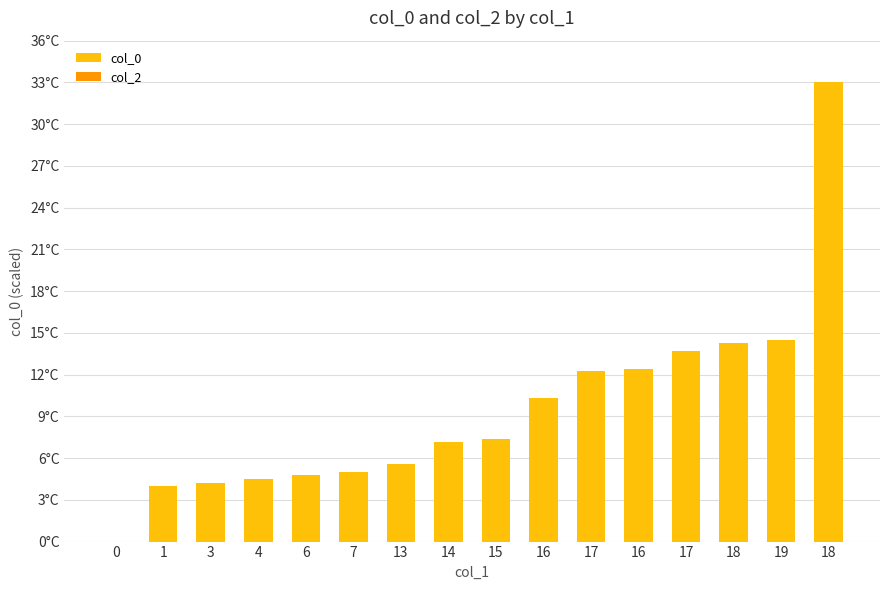

Reading left to right, transcribe all the data shown in this chart.

col_0: 0.0	4.0	4.2	4.5	4.8	5.0	5.5	7.1	7.4	10.3	12.3	12.4	13.7	14.3	14.5	33.0
col_2: 0.0	0.0	0.0	0.0	0.0	0.0	0.0	0.0	0.0	0.0	0.0	0.0	0.0	0.0	0.0	0.0